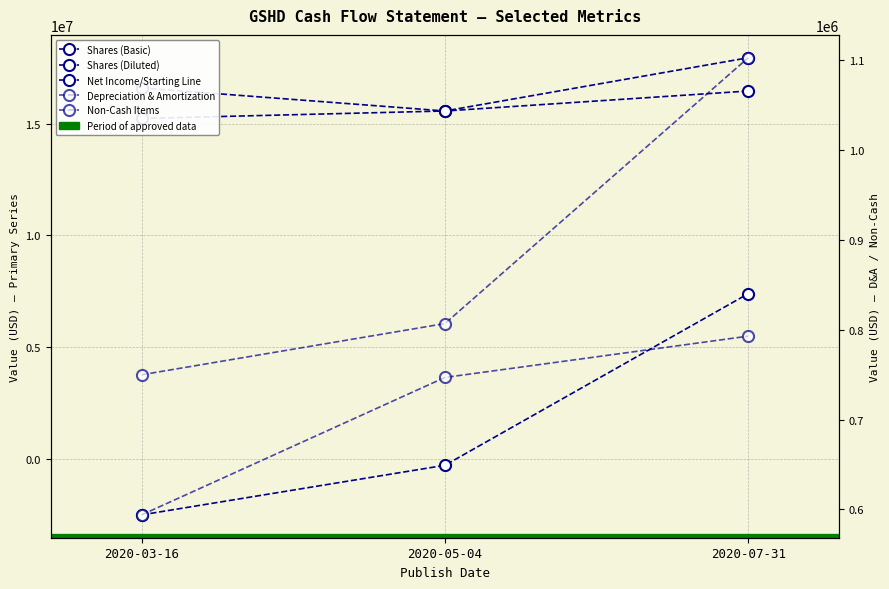

How many lines are shown in the chart?

5